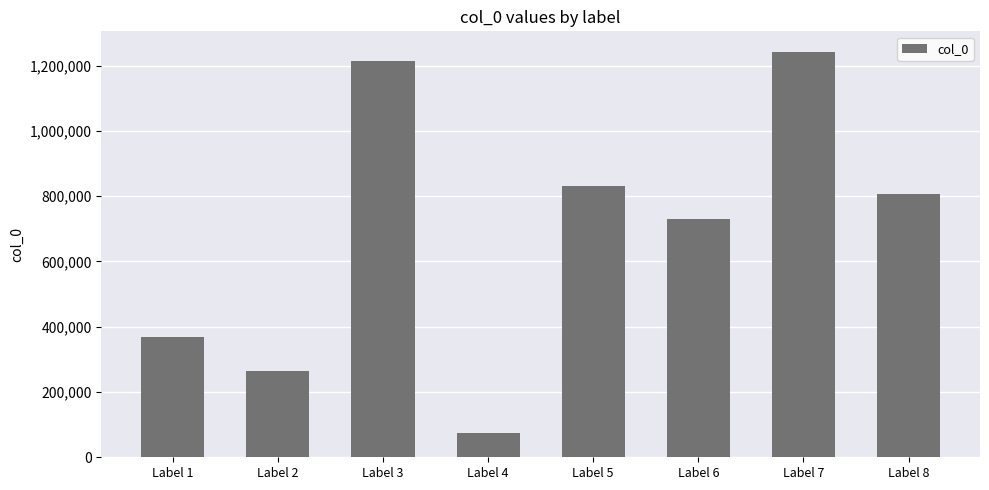

Read the value at Label 3, to the nearest 100.

1213800